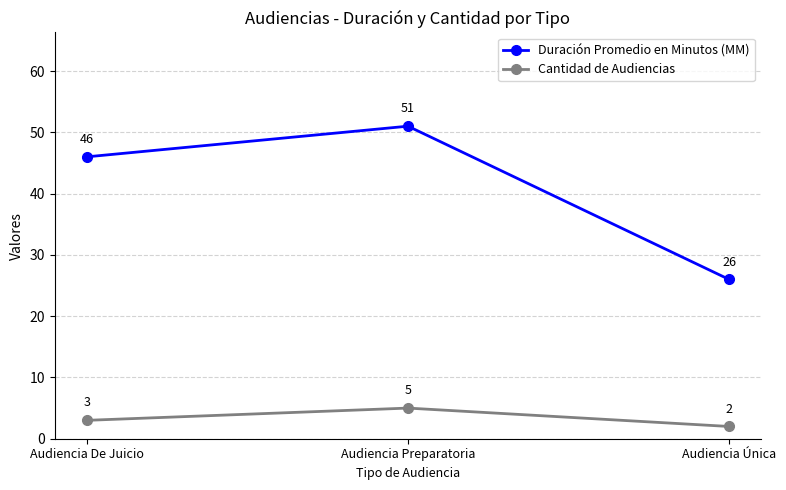

What is the sum of the Cantidad de Audiencias values at Audiencia De Juicio and Audiencia Única?

5